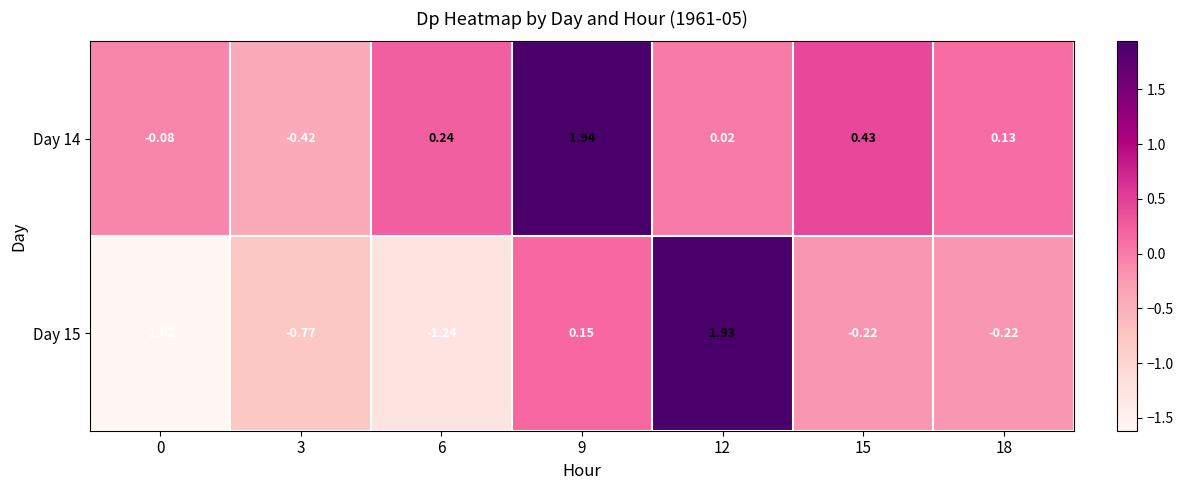

Is the value of Day 14 at 18 greater than the value of Day 15 at 6?

Yes